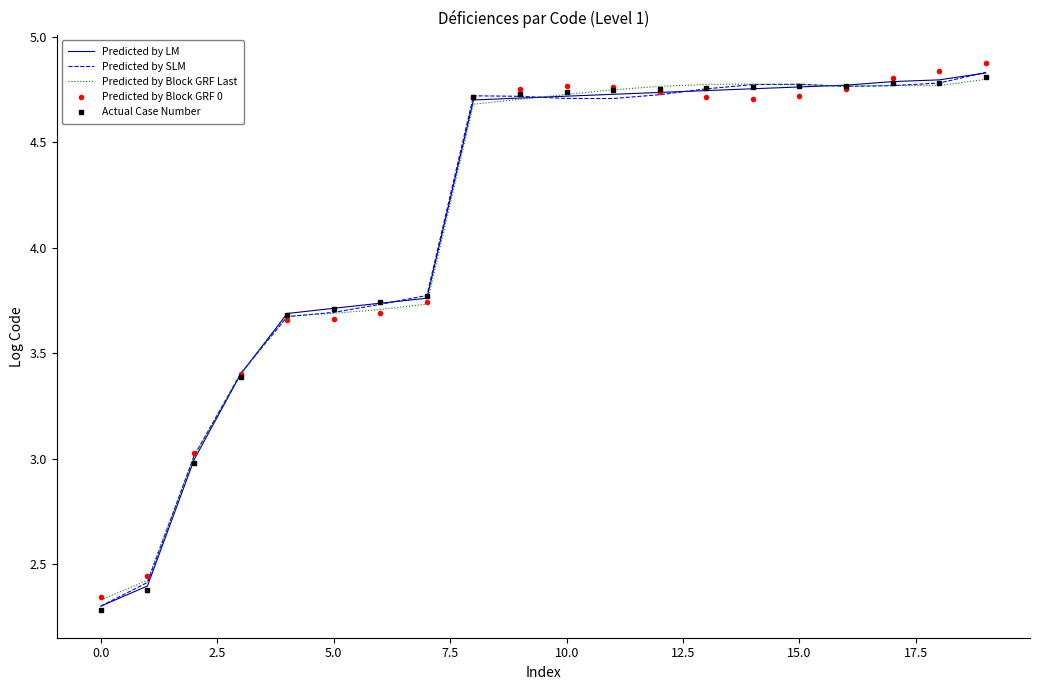

What is the difference between the maximum and minimum values in the Predicted by LM series?

2.5